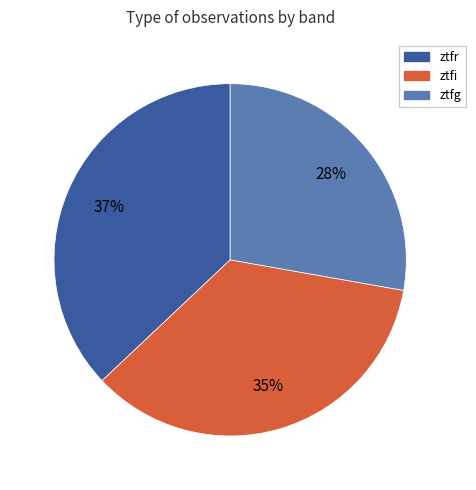

How many slices are in this pie chart?

3